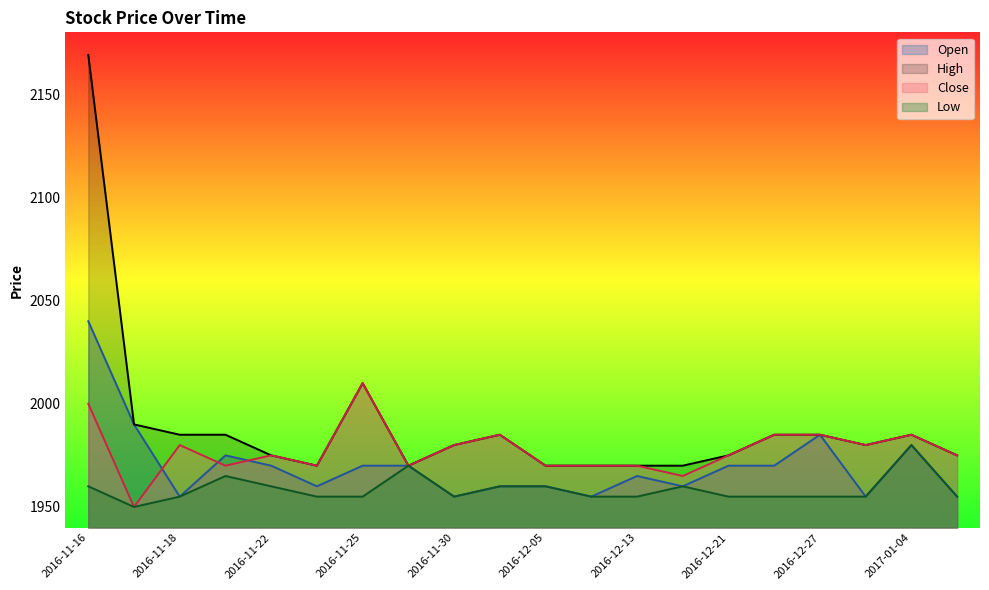

How many intersections are there between Close and Open?

3